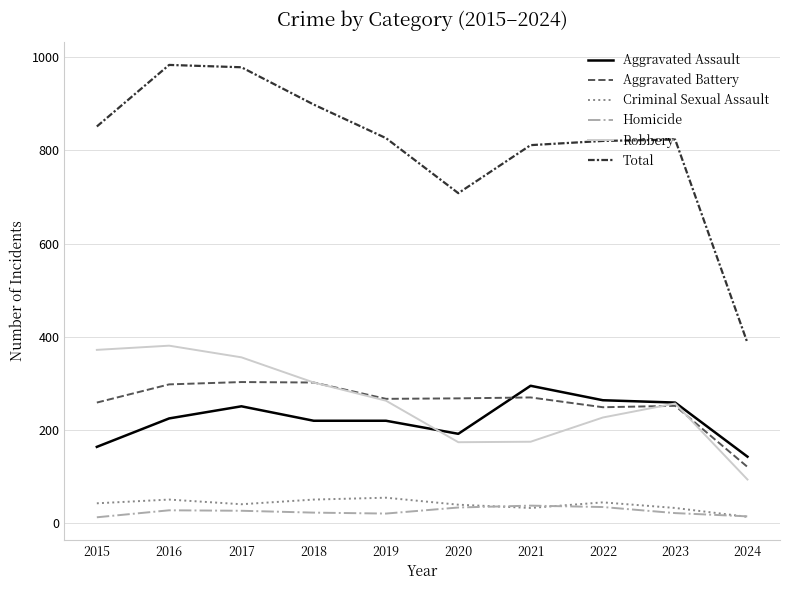

Between 2023 and 2024, which series saw the biggest shift?

Total